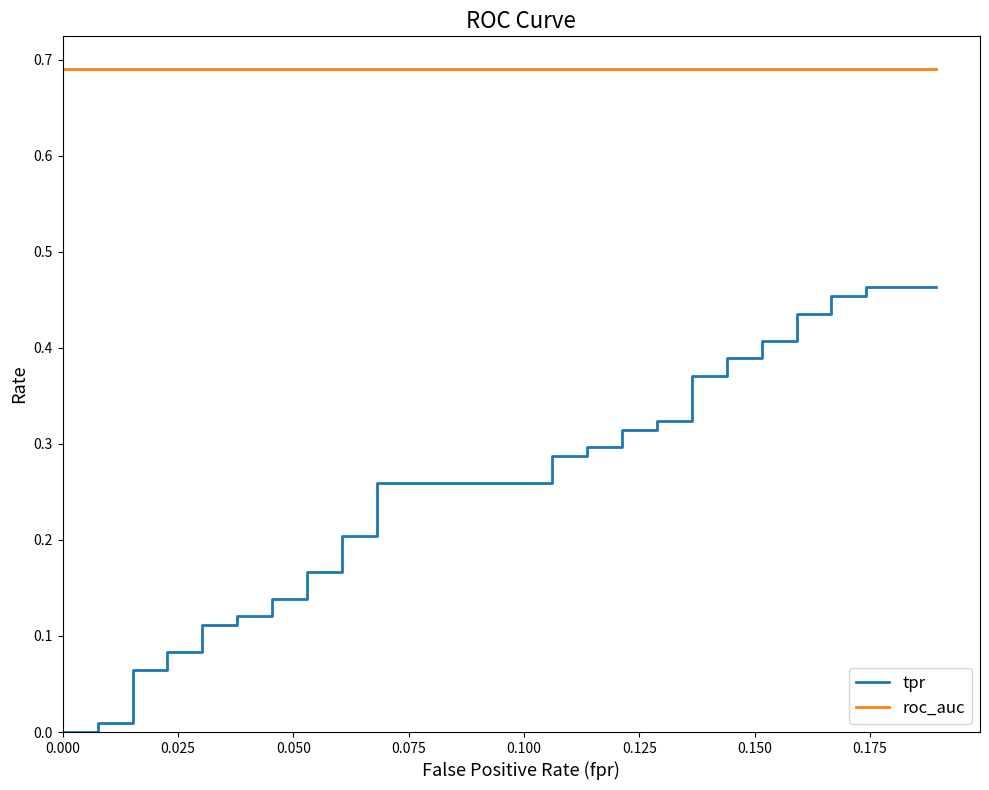

Does the chart display data point markers on the line(s)?

No